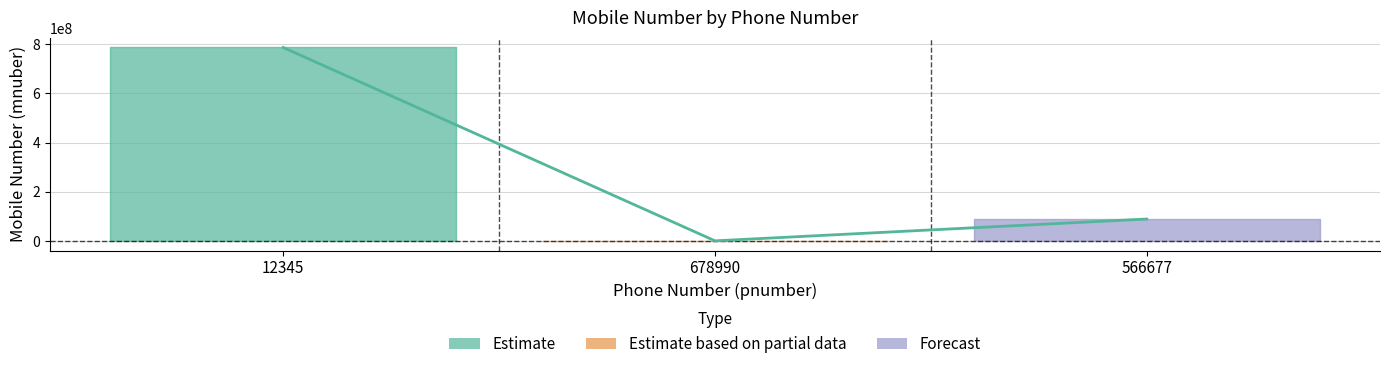

What is the sum of the values at 678990 and 12345?

787653651